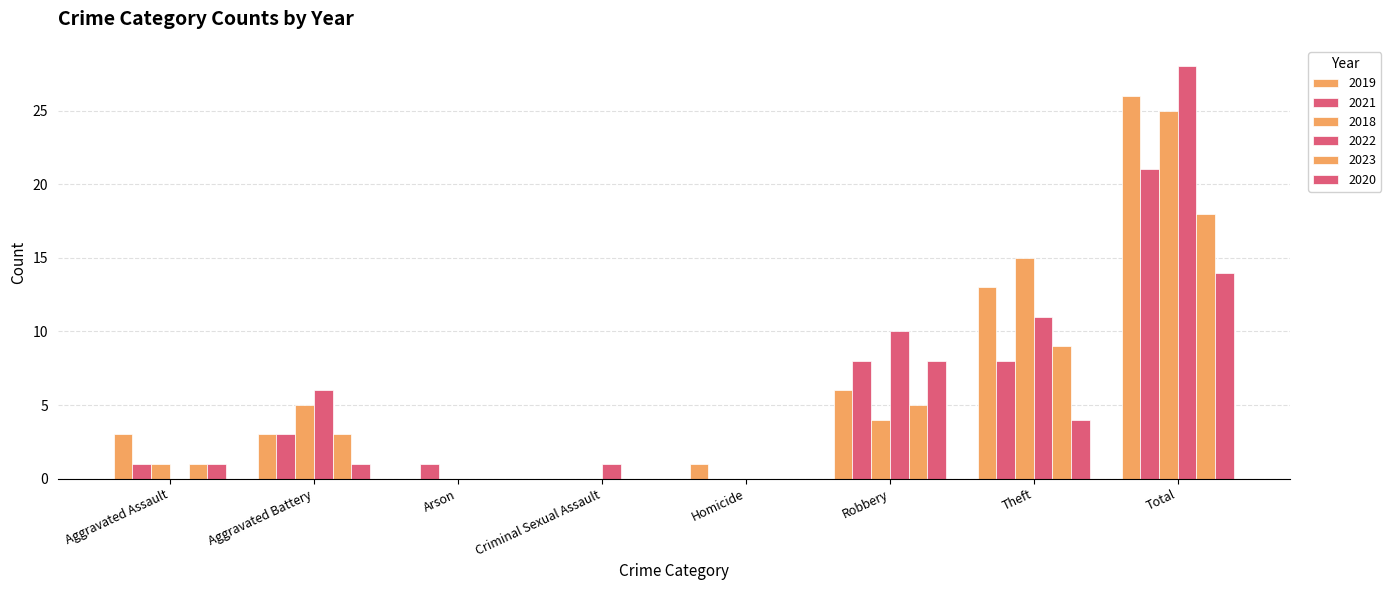

How many groups of bars are there?

8